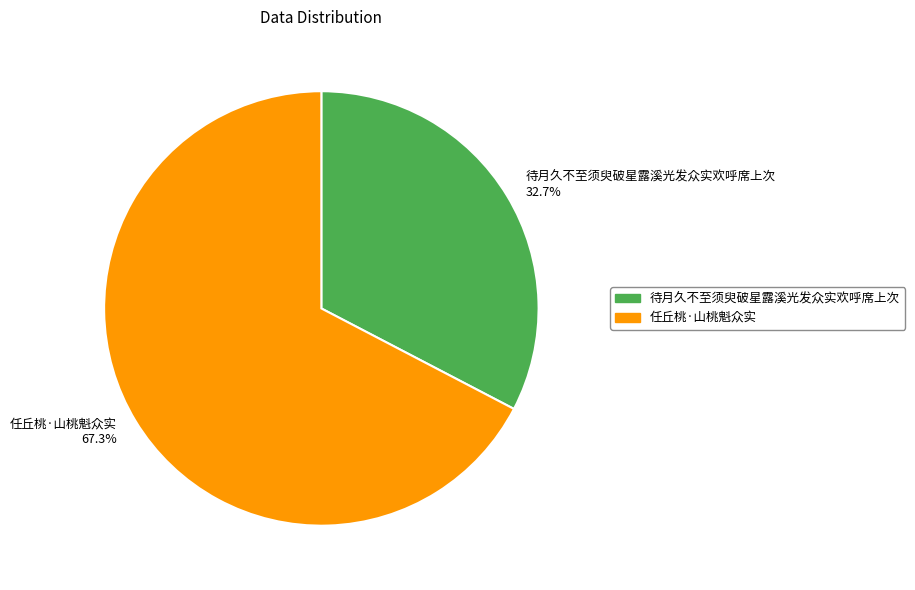

Is there any slice that represents more than half of the pie?

Yes